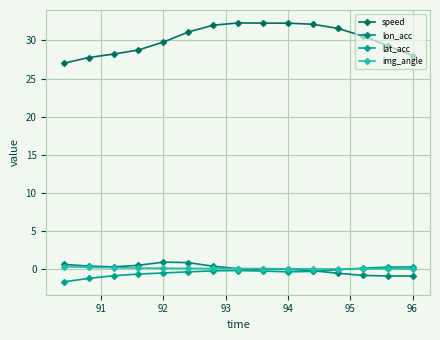

Rank the series by their maximum value, from lowest to highest.

lat_acc, img_angle, lon_acc, speed